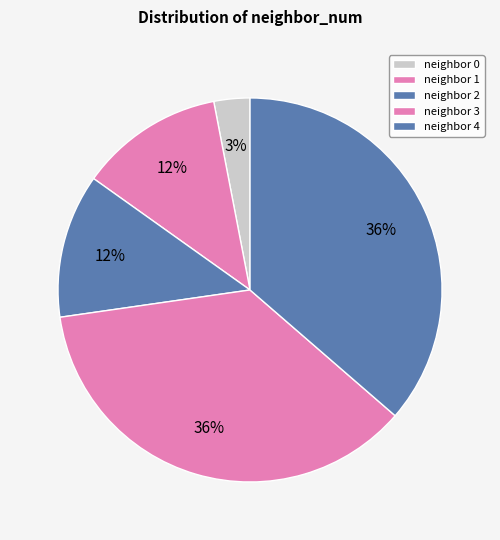

Rank the categories by value from lowest to highest.

0, 1, 3, 2, 4